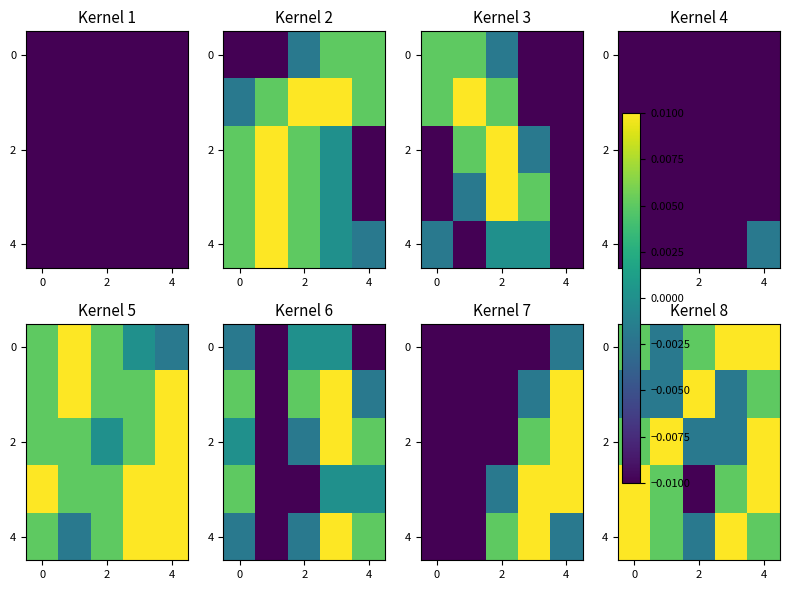

How many positive values does the 0 series have?

4